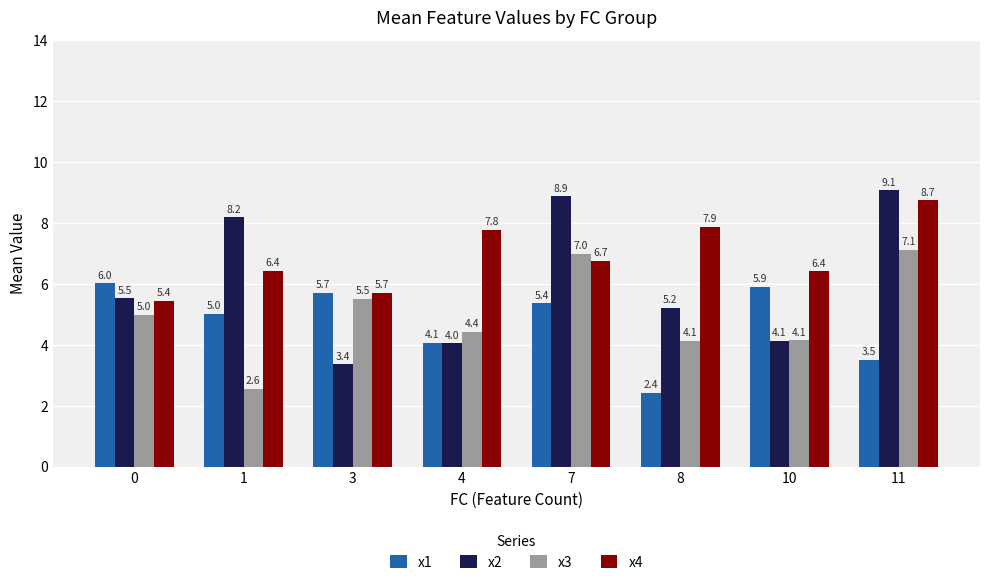

True or false: x1 has a value of 2.0 at 4.

False